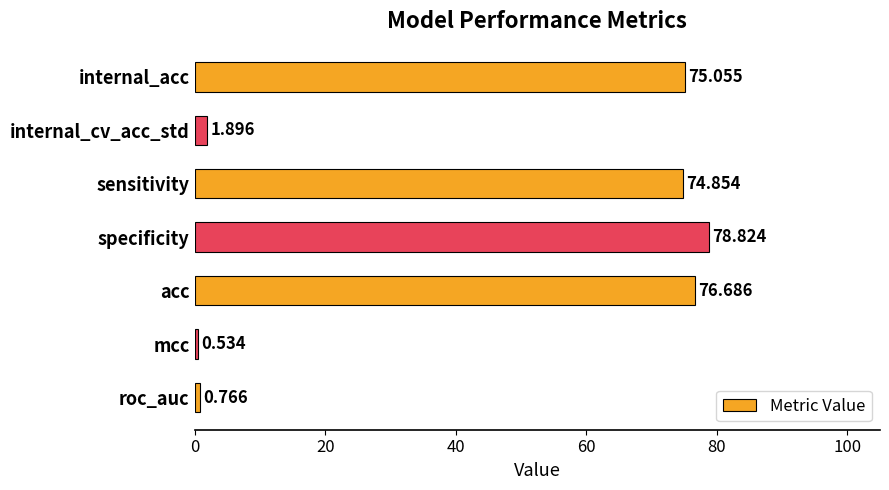

How many data points are less than 74?

3